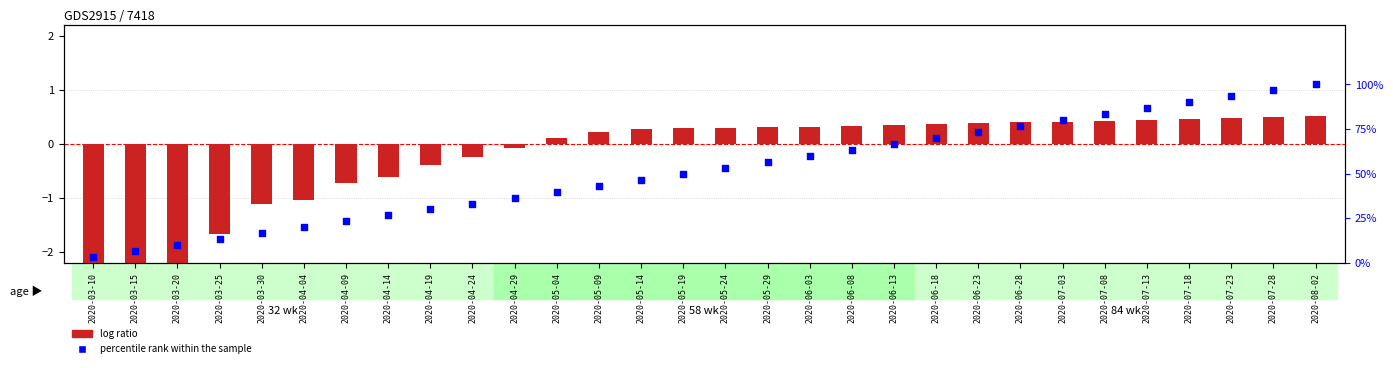

What is the total value across all series at 2020-04-29?

36.6